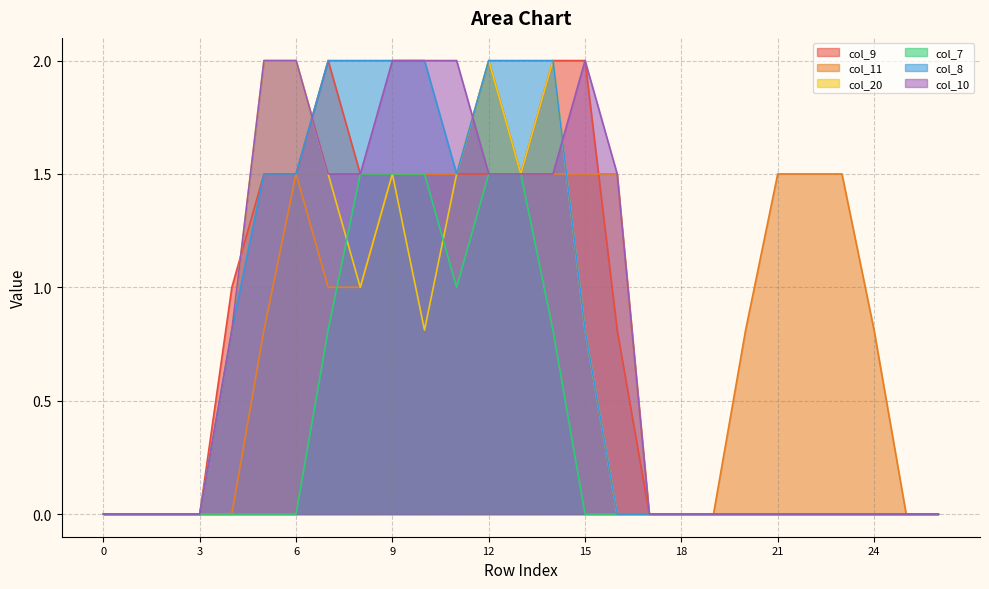

Which series has the largest range (max minus min)?

col_9